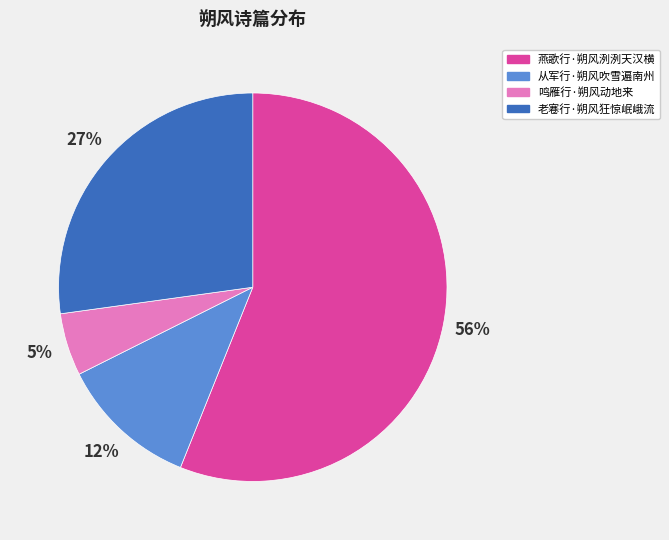

Count the number of slices in the pie.

4